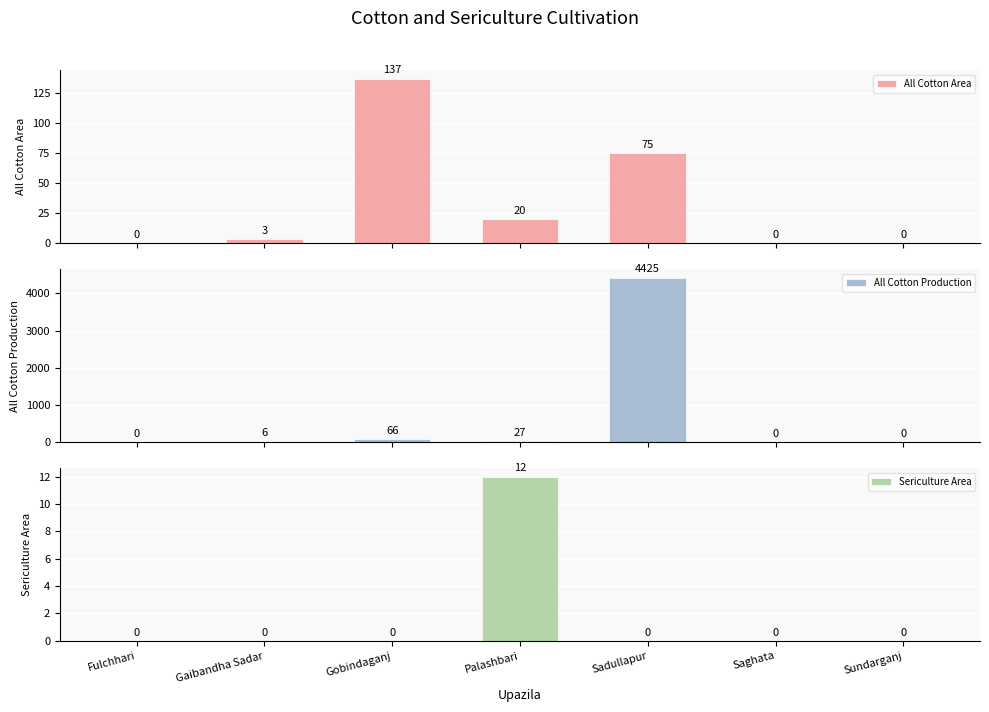

True or false: All Cotton Production has a value of 4 at Gaibandha Sadar.

False